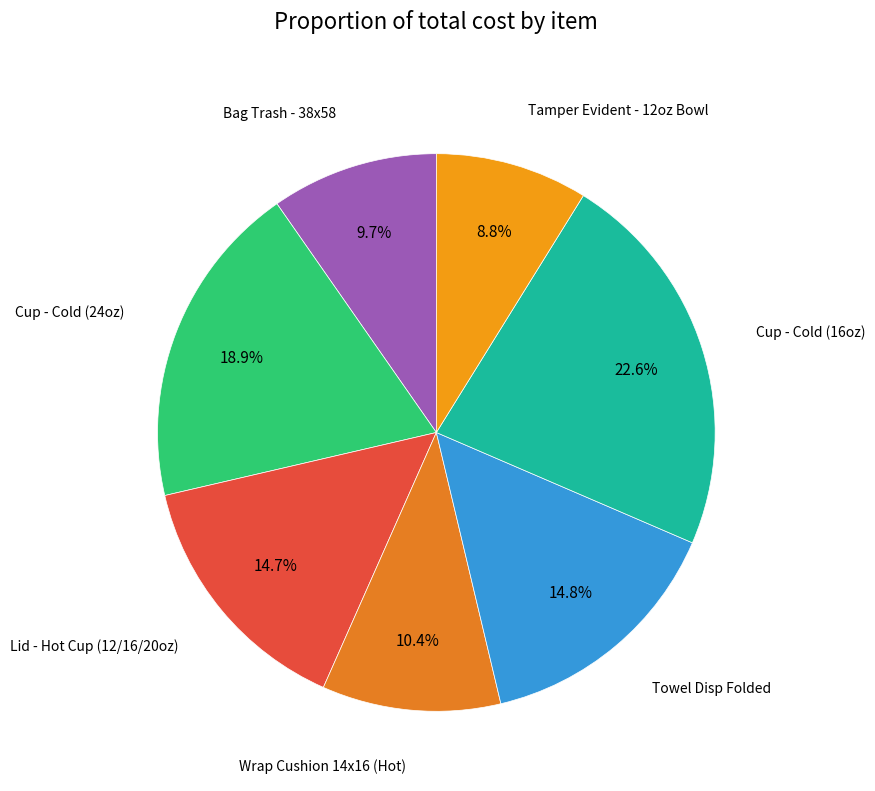

To the nearest percent, what is the difference between the Wrap Cushion 14x16 (Hot) and Lid - Hot Cup (12/16/20oz) slice percentages?

4%